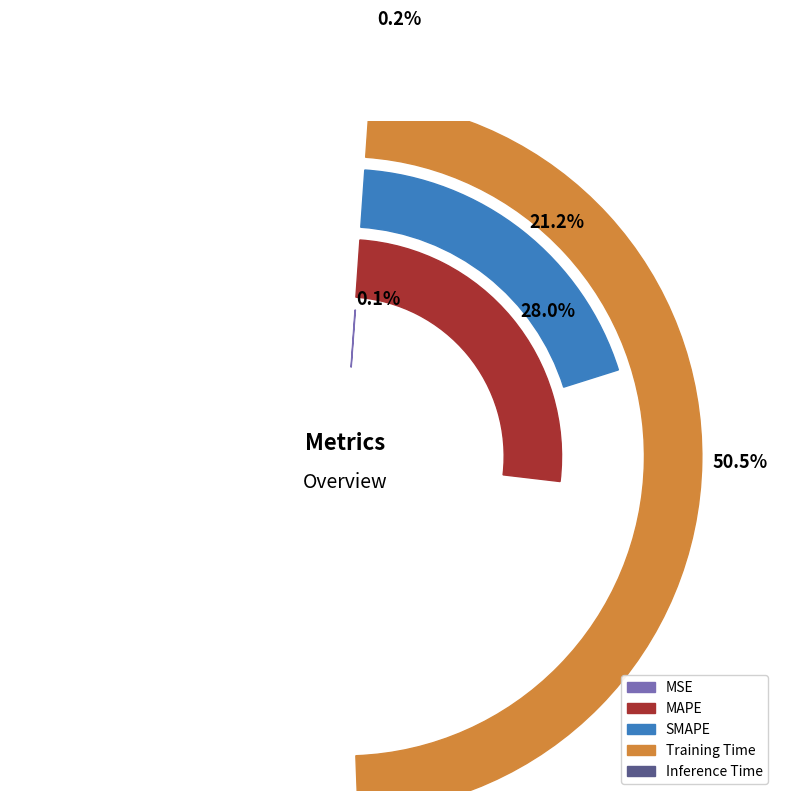

To the nearest percent, what is the combined percentage of MSE and Training Time?

51%